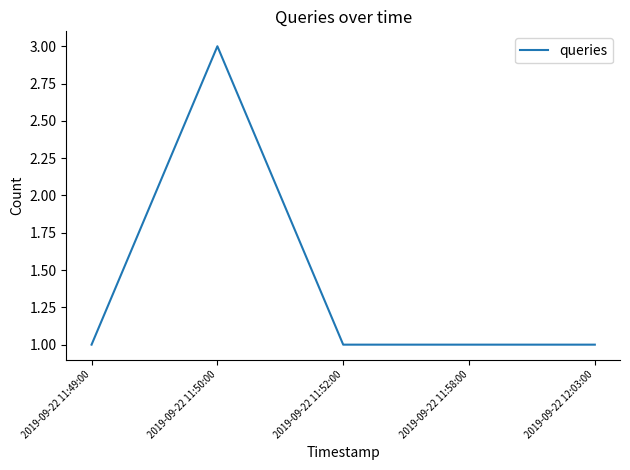

The chart shows a value of 1 at 2019-09-22 11:49:00. True or false?

True